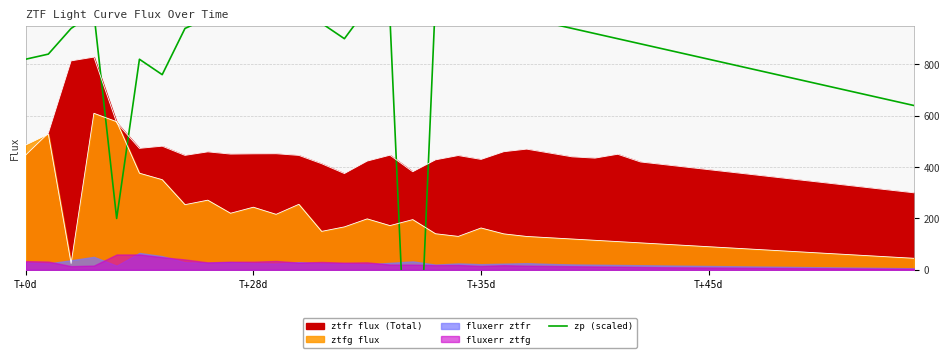

Is it true that the value at T+28d is 227.8?

False